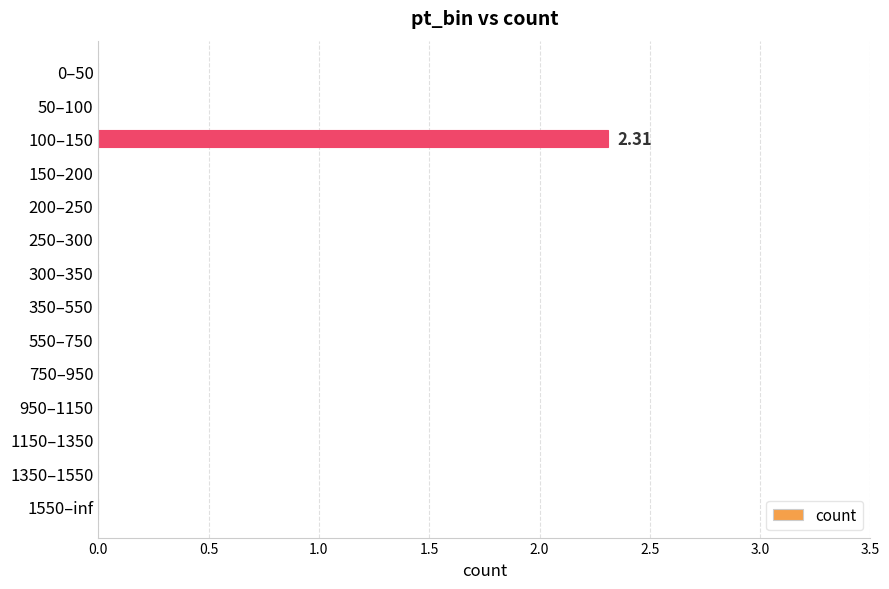

Count the number of categories in the chart.

14